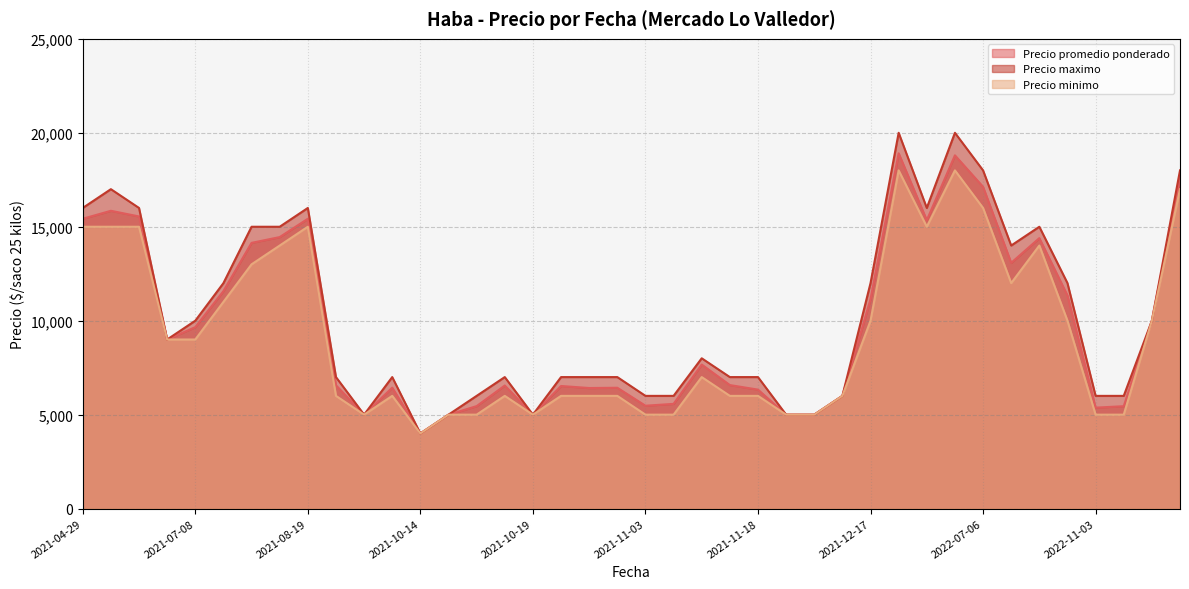

What is the average value of the Precio maximo series?

10250